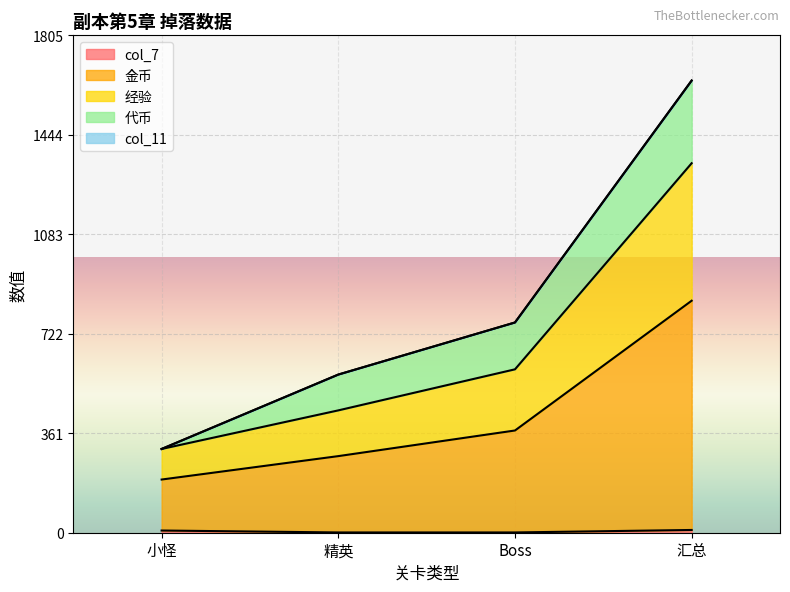

At which category is the sum across all series the highest?

汇总